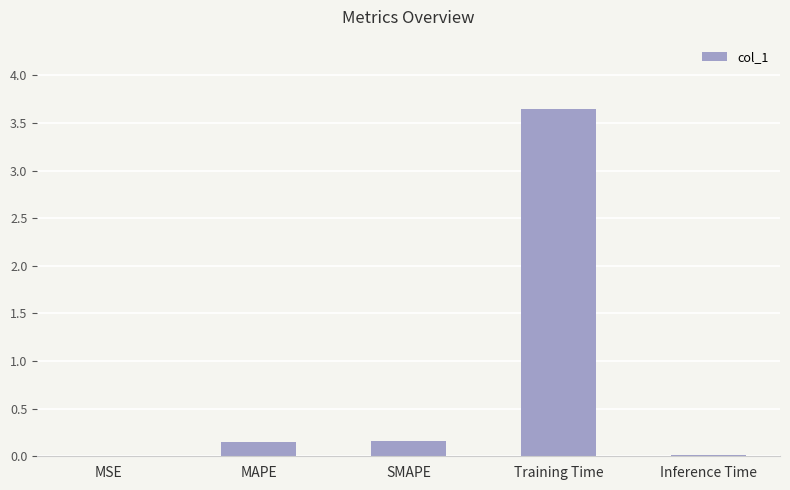

What is the sum of all values?

4.0